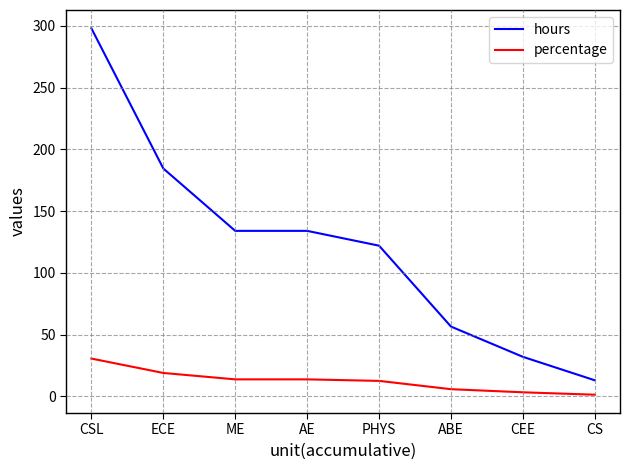

What is the spread (max minus min) of values at CS?

11.7